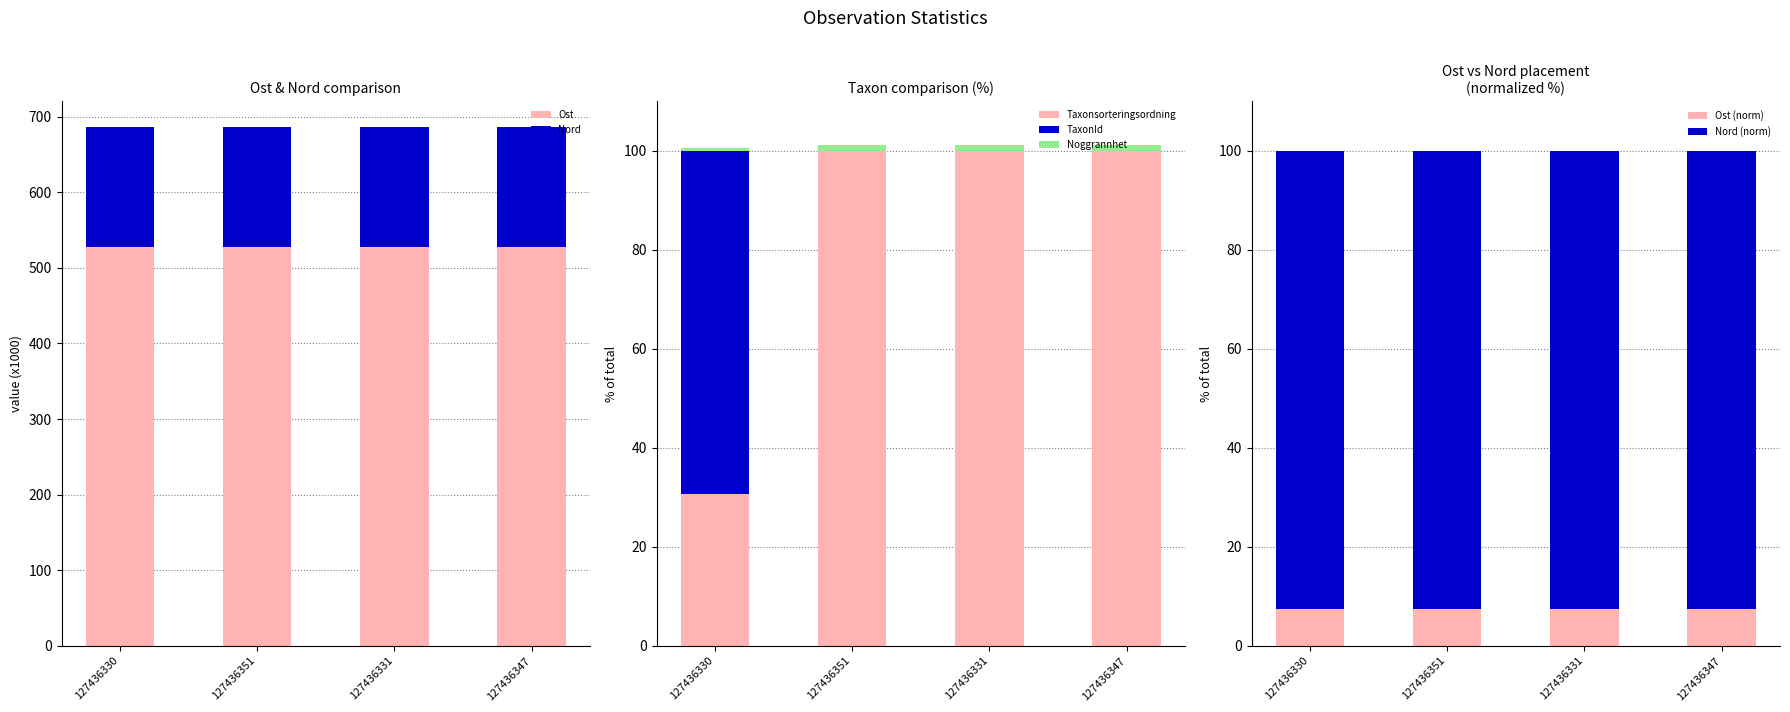

Which category has the lowest value in the Taxonsorteringsordning series?

127436330